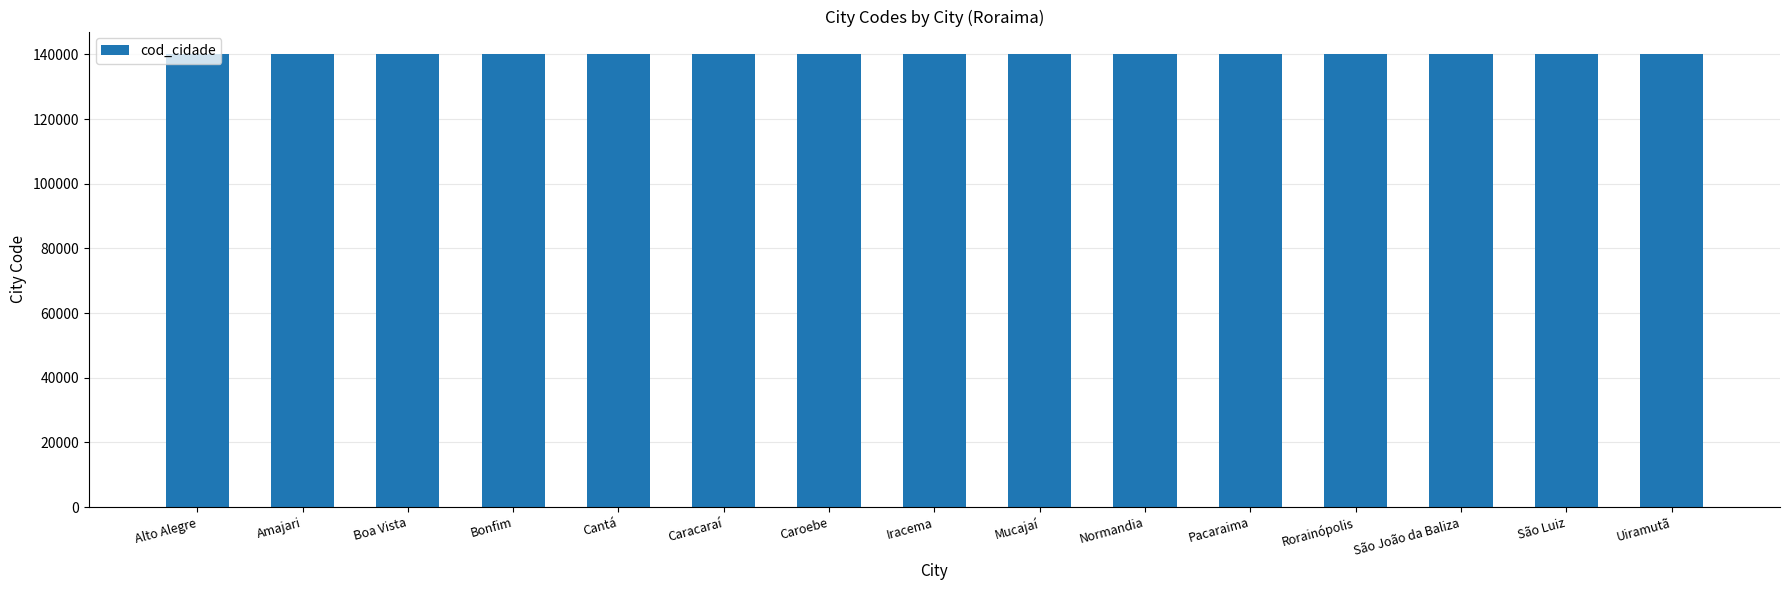

Approximately how many times larger is the value at Pacaraima compared to Uiramutã?

1.0